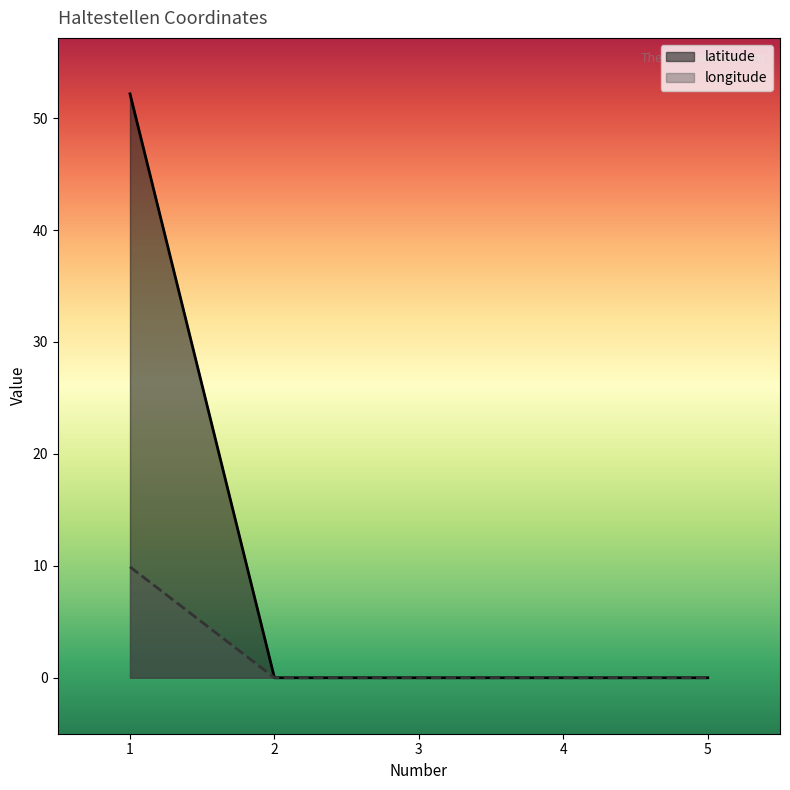

Reading left to right, transcribe all the data shown in this chart.

latitude: 52.2	0.0	0.0	0.0	0.0
longitude: 9.9	0.0	0.0	0.0	0.0